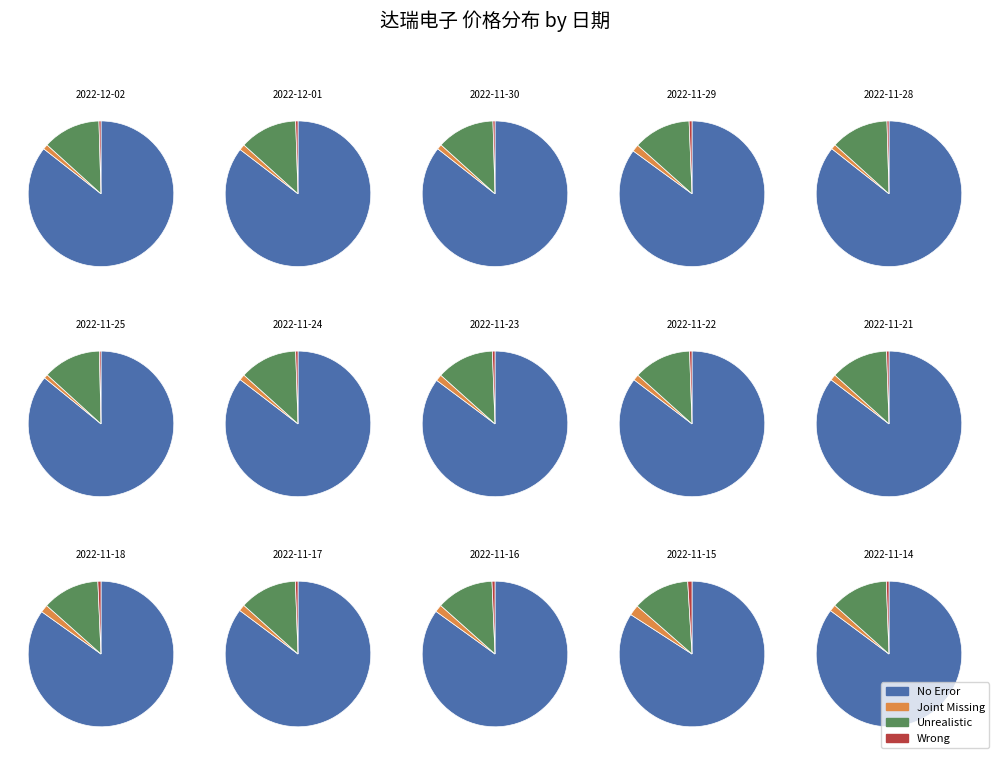

To the nearest percent, what portion does 2022-11-30 represent?

4%